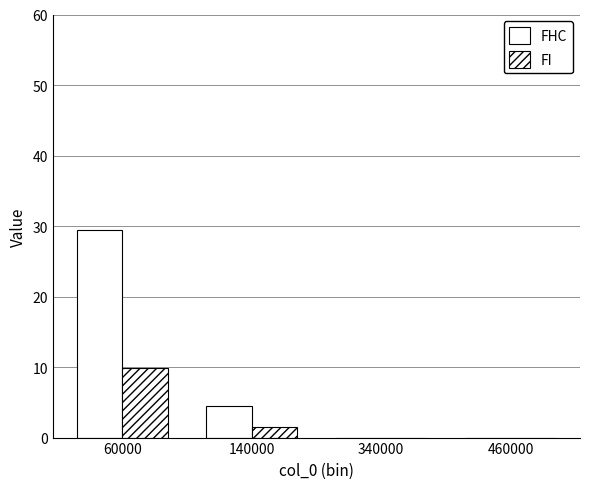

List the labels in order of FHC value, smallest first.

340000, 460000, 140000, 60000